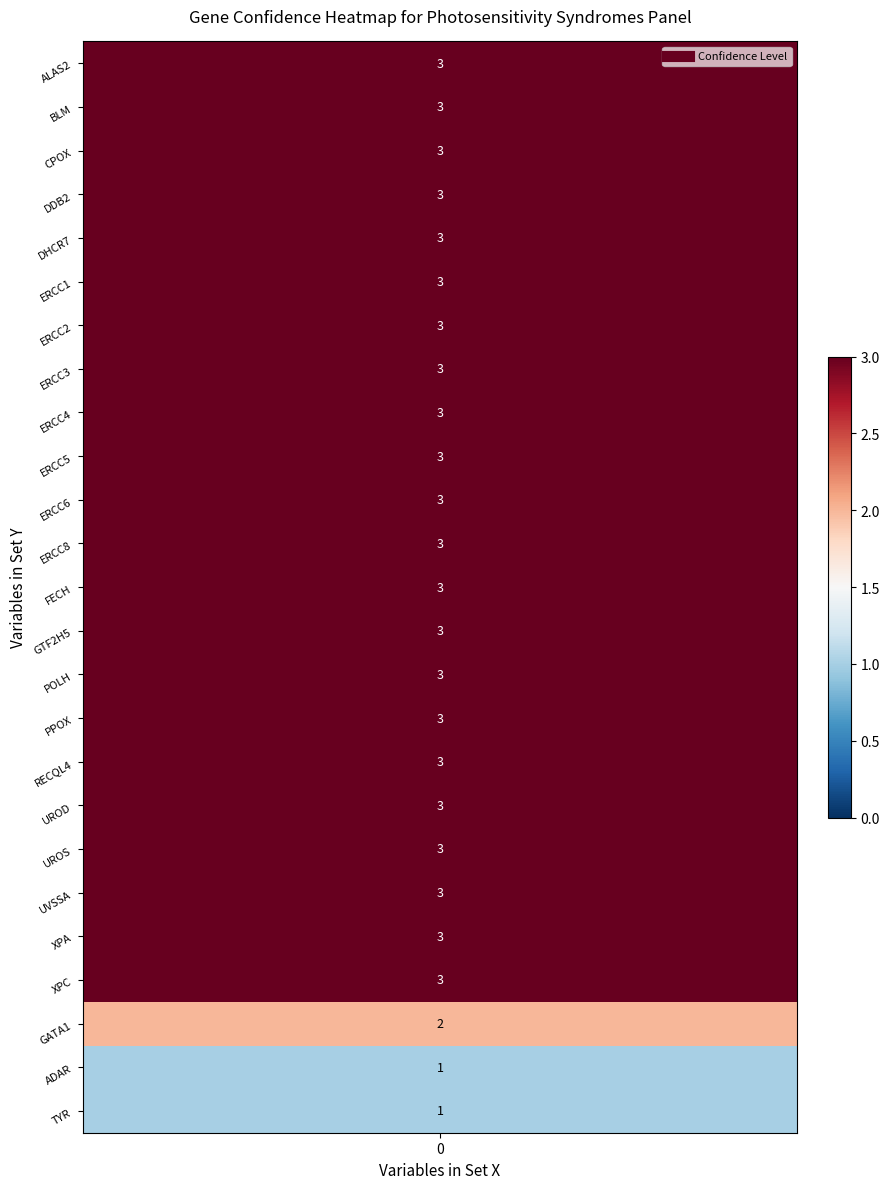

What is the ratio of the value at DHCR7 to the value at TYR?

3.0